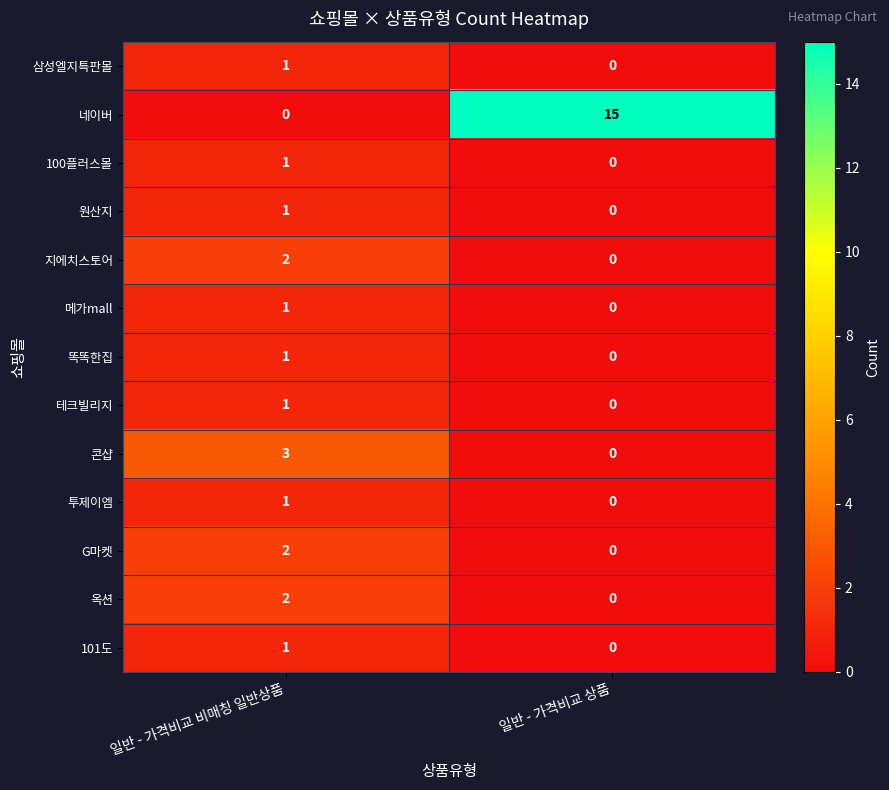

What is the sum of the 콘샵 values at 일반 - 가격비교 비매칭 일반상품 and 일반 - 가격비교 상품?

3